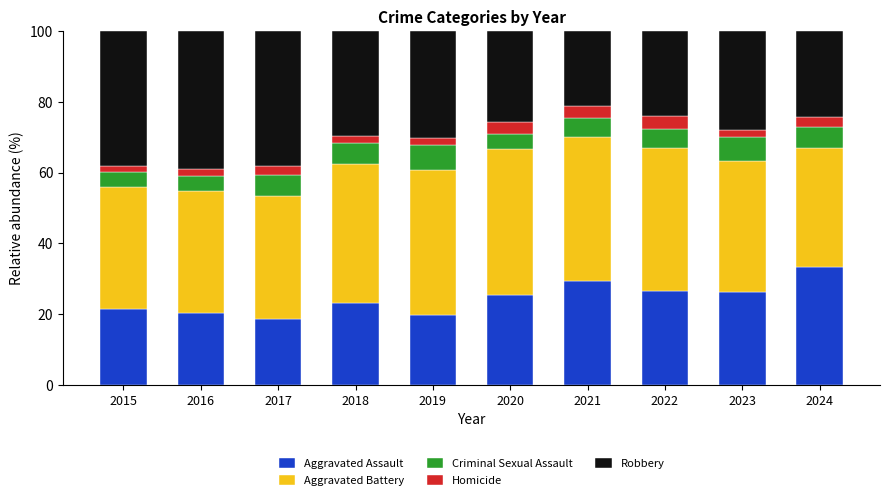

At which label does Aggravated Assault reach its peak?

2024